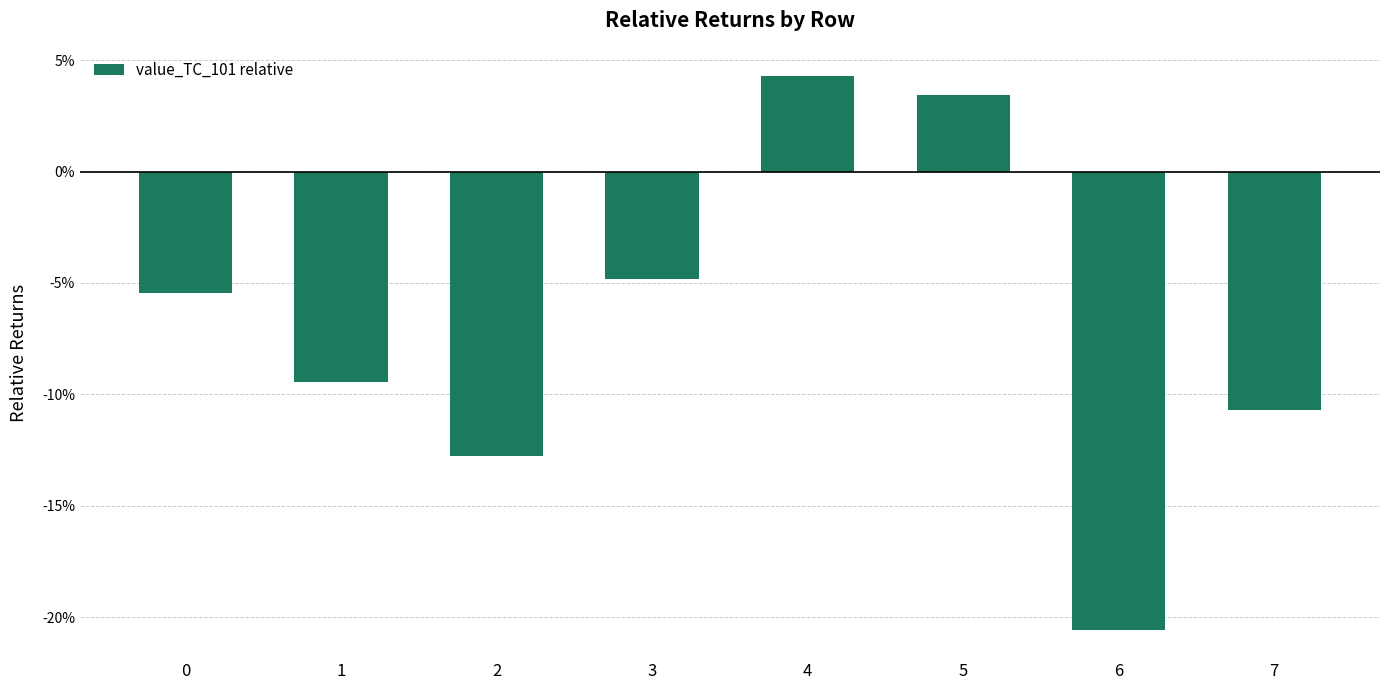

Is it true that the value at 2 is -19.5?

False